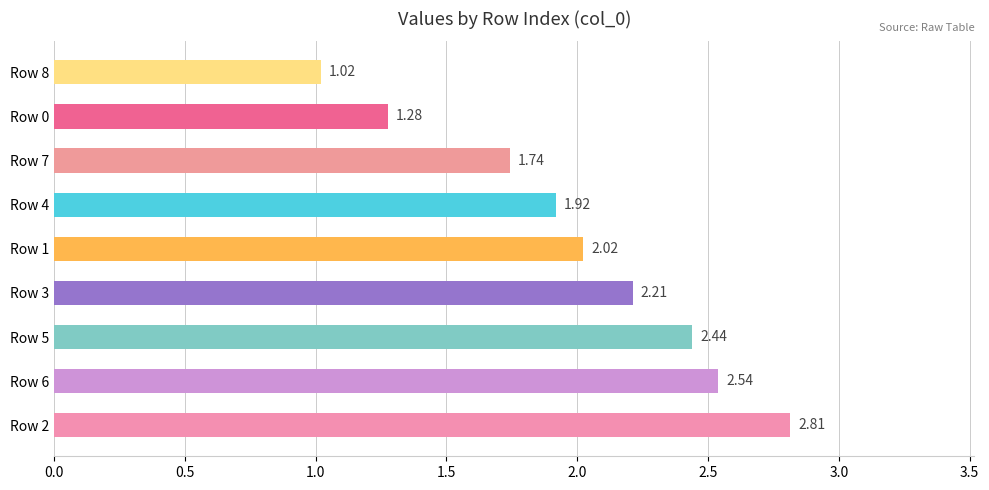

What is the sum of all values?

18.0